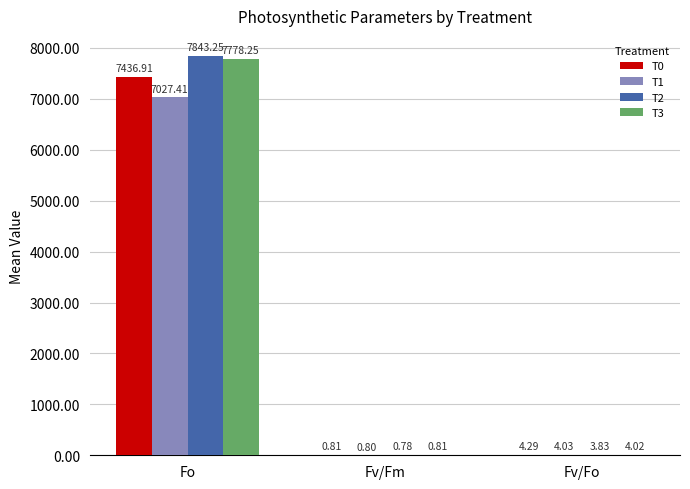

Which series has the largest total across all categories?

T2